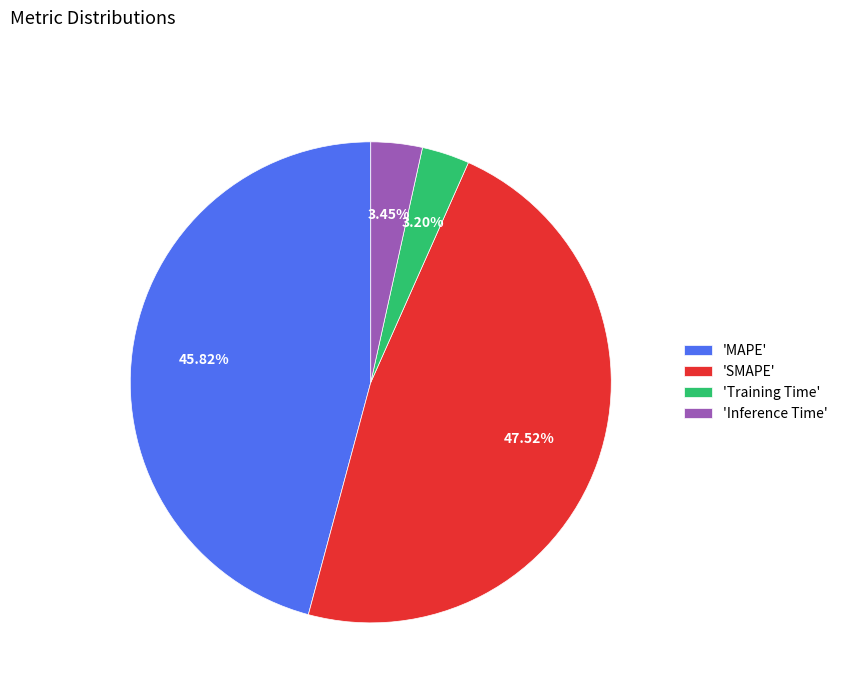

How many slices are in this pie chart?

4